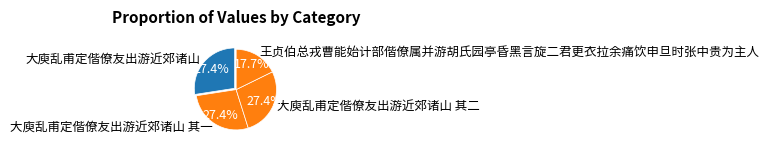

To the nearest percent, what is the combined percentage of 王贞伯总戎曹能始计部偕僚属并游胡氏园亭昏黑言旋二君更衣拉余痛饮申旦时张中贵为主人 and 大庾乱甫定偕僚友出游近郊诸山 其一?

45%